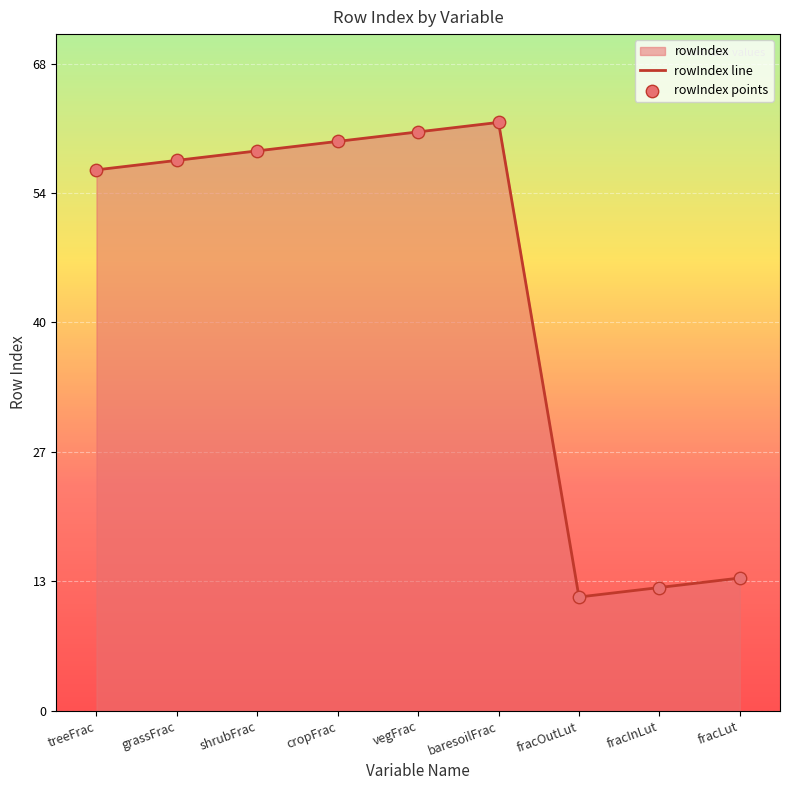

At how many categories does at least one series exceed 12?

8